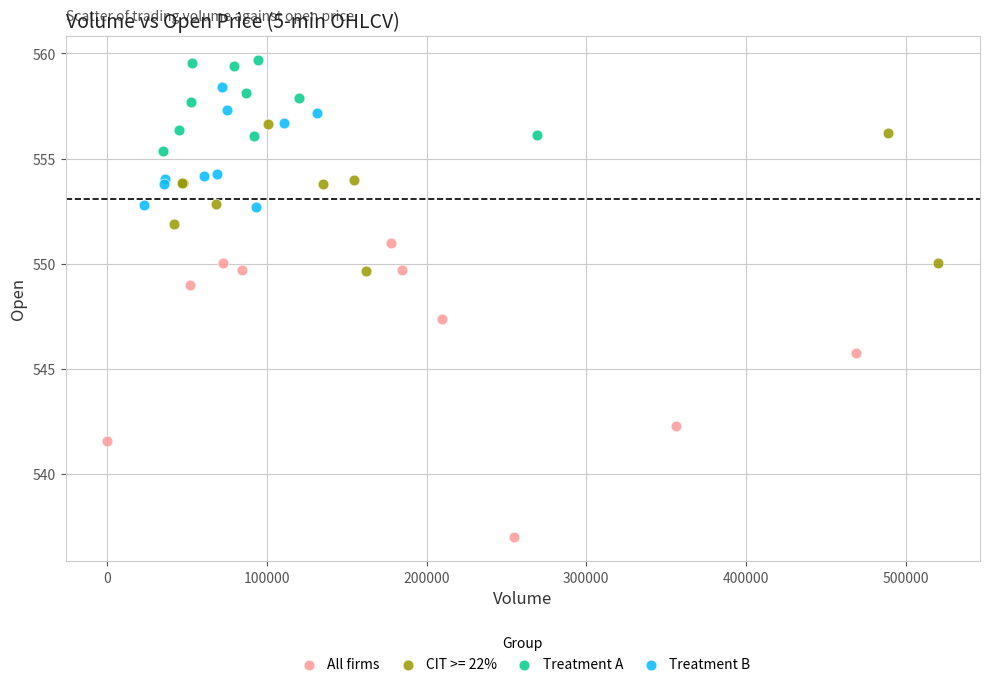

Which series has the widest spread of Y values?

All firms